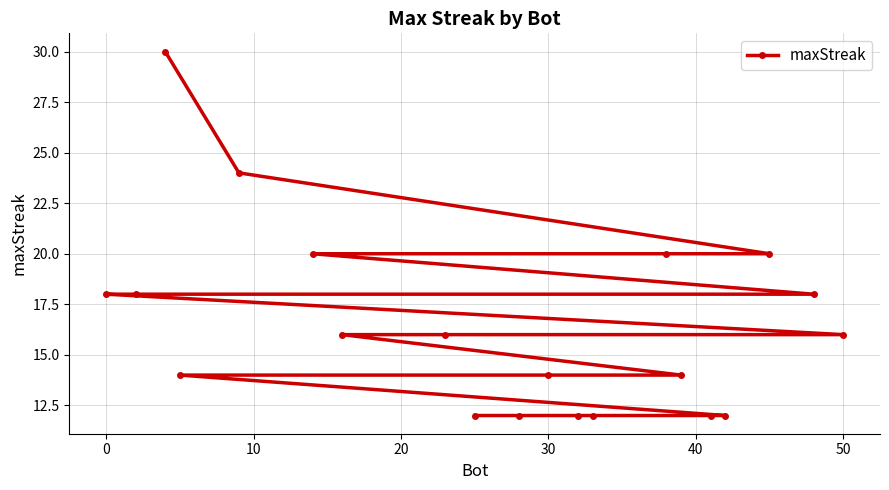

How many data points are less than 16?

9